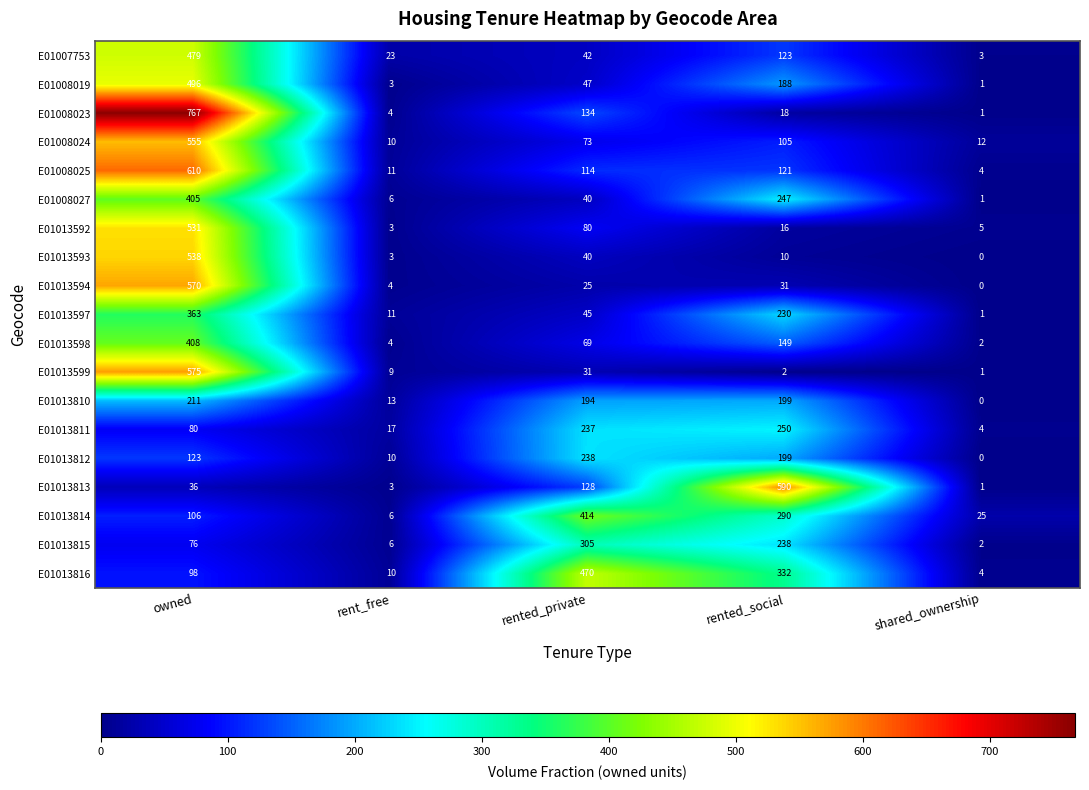

Rank the series by their maximum value, from lowest to highest.

E01013810, E01013812, E01013811, E01013815, E01013597, E01008027, E01013598, E01013814, E01013816, E01007753, E01008019, E01013592, E01013593, E01008024, E01013594, E01013599, E01013813, E01008025, E01008023